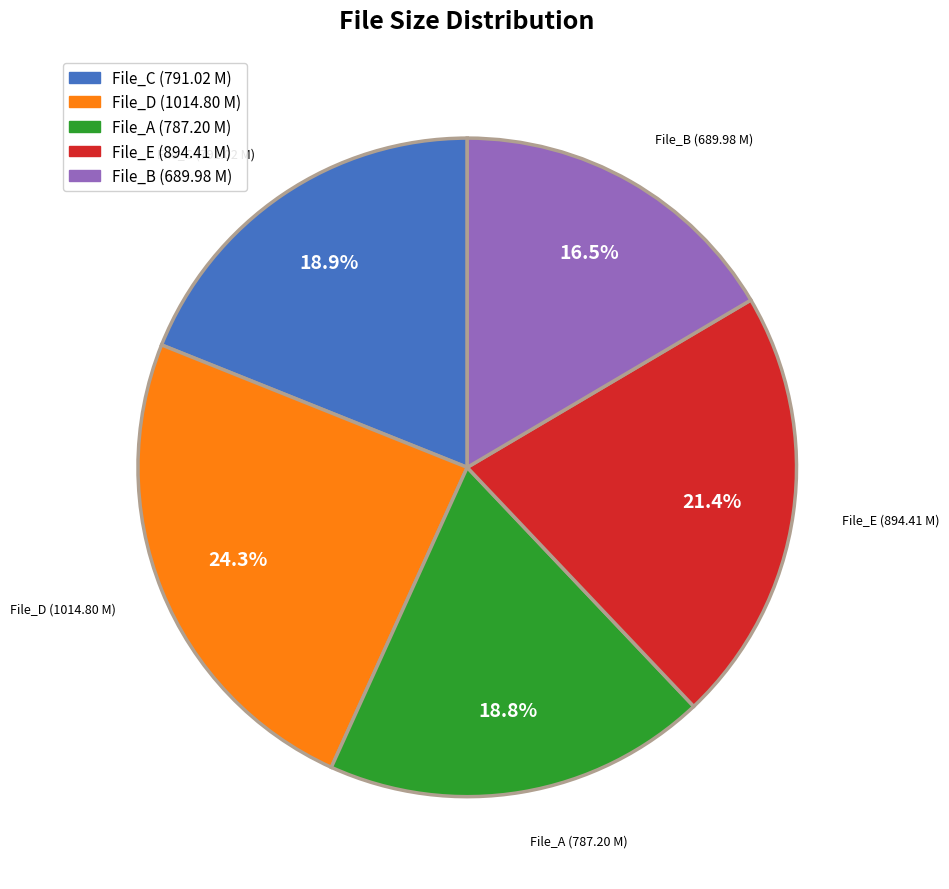

Does any single category account for the majority?

No